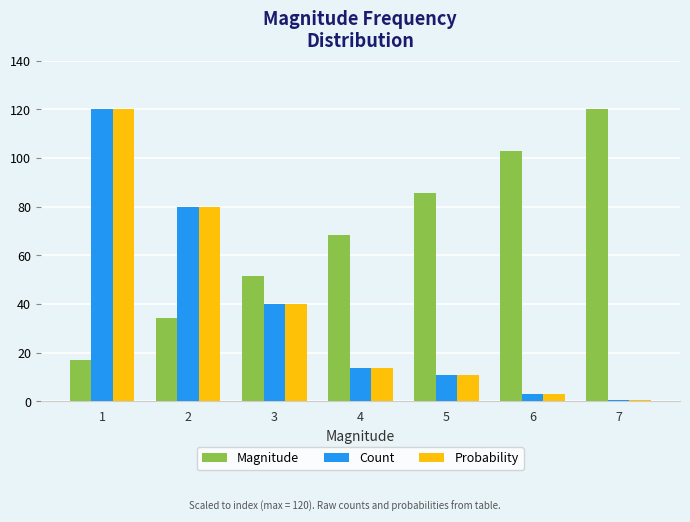

Which series changed the most between 2 and 6?

Probability